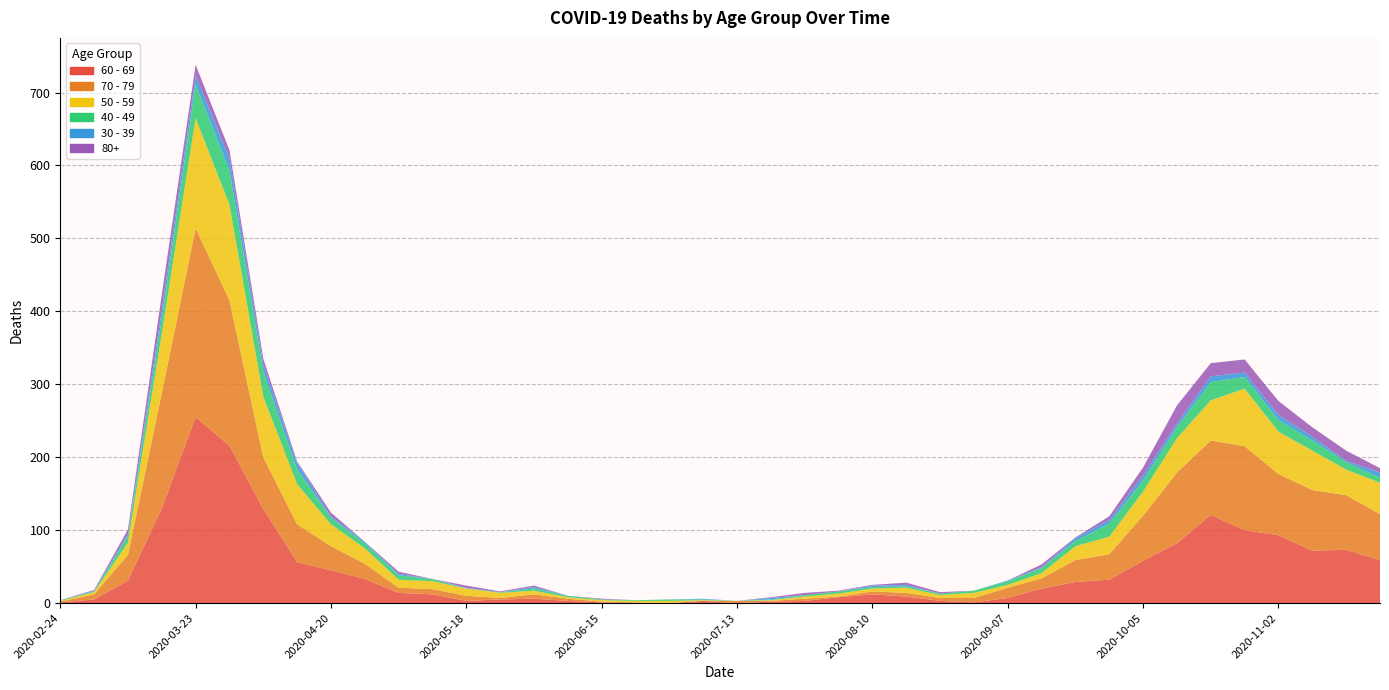

Reading left to right, list all the values displayed in this chart.

60 - 69: 2020-02-24=1	2020-03-02=5	2020-03-09=31	2020-03-16=130	2020-03-23=255	2020-03-30=216	2020-04-06=129	2020-04-13=56	2020-04-20=45	2020-04-27=33	2020-05-04=14	2020-05-11=12	2020-05-18=3	2020-05-25=5	2020-06-01=6	2020-06-08=3	2020-06-15=1	2020-06-22=0	2020-06-29=0	2020-07-06=3	2020-07-13=0	2020-07-20=2	2020-07-27=3	2020-08-03=8	2020-08-10=12	2020-08-17=9	2020-08-24=3	2020-08-31=1	2020-09-07=7	2020-09-14=20	2020-09-21=29	2020-09-28=32	2020-10-05=58	2020-10-12=82	2020-10-19=121	2020-10-26=100	2020-11-02=93	2020-11-09=72	2020-11-16=73	2020-11-23=59
70 - 79: 2020-02-24=1	2020-03-02=7	2020-03-09=35	2020-03-16=158	2020-03-23=259	2020-03-30=199	2020-04-06=71	2020-04-13=52	2020-04-20=33	2020-04-27=21	2020-05-04=7	2020-05-11=7	2020-05-18=7	2020-05-25=2	2020-06-01=6	2020-06-08=3	2020-06-15=1	2020-06-22=1	2020-06-29=0	2020-07-06=0	2020-07-13=3	2020-07-20=1	2020-07-27=3	2020-08-03=1	2020-08-10=4	2020-08-17=5	2020-08-24=4	2020-08-31=6	2020-09-07=14	2020-09-14=14	2020-09-21=30	2020-09-28=35	2020-10-05=62	2020-10-12=97	2020-10-19=102	2020-10-26=115	2020-11-02=84	2020-11-09=83	2020-11-16=75	2020-11-23=63
50 - 59: 2020-02-24=1	2020-03-02=3	2020-03-09=17	2020-03-16=81	2020-03-23=151	2020-03-30=131	2020-04-06=83	2020-04-13=55	2020-04-20=30	2020-04-27=21	2020-05-04=11	2020-05-11=11	2020-05-18=10	2020-05-25=7	2020-06-01=5	2020-06-08=2	2020-06-15=2	2020-06-22=2	2020-06-29=3	2020-07-06=1	2020-07-13=0	2020-07-20=1	2020-07-27=3	2020-08-03=4	2020-08-10=4	2020-08-17=7	2020-08-24=4	2020-08-31=7	2020-09-07=4	2020-09-14=7	2020-09-21=19	2020-09-28=24	2020-10-05=33	2020-10-12=47	2020-10-19=55	2020-10-26=79	2020-11-02=58	2020-11-09=54	2020-11-16=35	2020-11-23=43
40 - 49: 2020-02-24=1	2020-03-02=1	2020-03-09=9	2020-03-16=21	2020-03-23=46	2020-03-30=47	2020-04-06=34	2020-04-13=20	2020-04-20=9	2020-04-27=7	2020-05-04=6	2020-05-11=3	2020-05-18=0	2020-05-25=1	2020-06-01=3	2020-06-08=2	2020-06-15=1	2020-06-22=1	2020-06-29=2	2020-07-06=1	2020-07-13=0	2020-07-20=1	2020-07-27=2	2020-08-03=3	2020-08-10=2	2020-08-17=2	2020-08-24=2	2020-08-31=3	2020-09-07=5	2020-09-14=7	2020-09-21=7	2020-09-28=18	2020-10-05=15	2020-10-12=15	2020-10-19=25	2020-10-26=16	2020-11-02=16	2020-11-09=14	2020-11-16=10	2020-11-23=7
30 - 39: 2020-02-24=0	2020-03-02=1	2020-03-09=3	2020-03-16=12	2020-03-23=12	2020-03-30=17	2020-04-06=10	2020-04-13=9	2020-04-20=2	2020-04-27=2	2020-05-04=2	2020-05-11=0	2020-05-18=1	2020-05-25=0	2020-06-01=2	2020-06-08=0	2020-06-15=0	2020-06-22=0	2020-06-29=0	2020-07-06=1	2020-07-13=0	2020-07-20=2	2020-07-27=0	2020-08-03=0	2020-08-10=2	2020-08-17=2	2020-08-24=0	2020-08-31=0	2020-09-07=1	2020-09-14=1	2020-09-21=4	2020-09-28=5	2020-10-05=7	2020-10-12=5	2020-10-19=8	2020-10-26=6	2020-11-02=7	2020-11-09=5	2020-11-16=2	2020-11-23=7
80+: 2020-02-24=0	2020-03-02=1	2020-03-09=6	2020-03-16=21	2020-03-23=15	2020-03-30=11	2020-04-06=8	2020-04-13=2	2020-04-20=5	2020-04-27=0	2020-05-04=3	2020-05-11=0	2020-05-18=3	2020-05-25=1	2020-06-01=2	2020-06-08=0	2020-06-15=1	2020-06-22=0	2020-06-29=0	2020-07-06=0	2020-07-13=0	2020-07-20=1	2020-07-27=3	2020-08-03=1	2020-08-10=1	2020-08-17=3	2020-08-24=2	2020-08-31=0	2020-09-07=0	2020-09-14=4	2020-09-21=1	2020-09-28=5	2020-10-05=11	2020-10-12=25	2020-10-19=18	2020-10-26=18	2020-11-02=19	2020-11-09=13	2020-11-16=14	2020-11-23=6